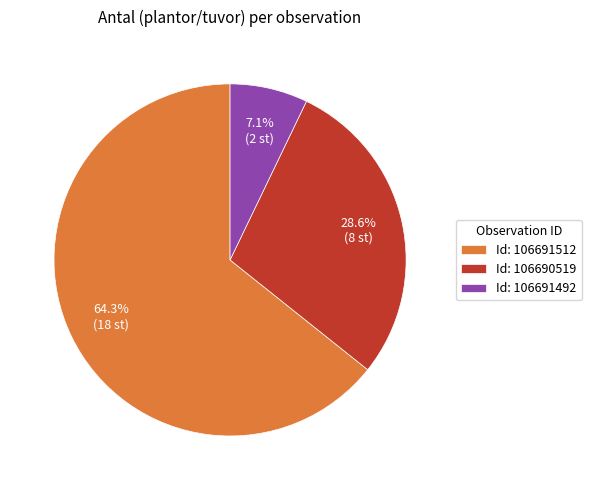

Do Id: 106691492 and Id: 106690519 together represent more than half of the pie?

No